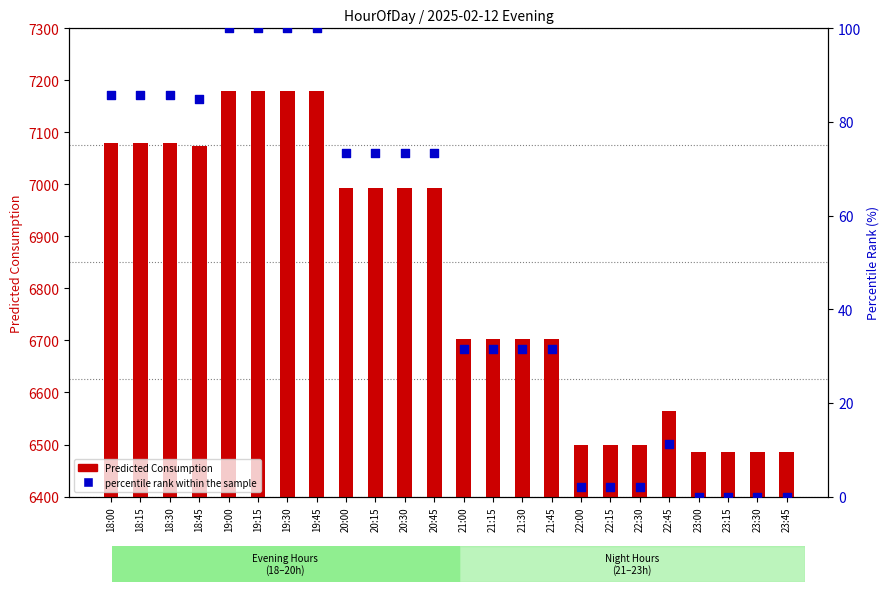

Is the value of Predicted Consumption at 23:30 greater than the value of percentile rank within the sample at 18:45?

Yes